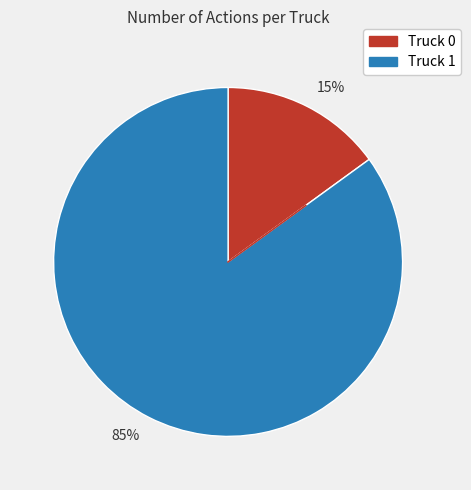

What is the ratio of the value at 85% to the value at 15%?

5.7